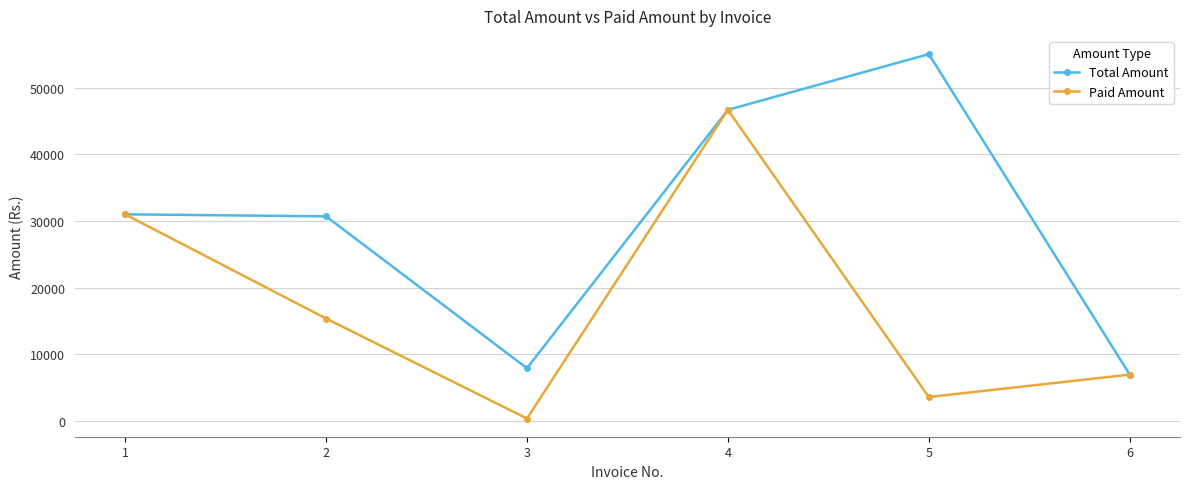

Is it true that Total Amount equals 8308.6 at 1?

False